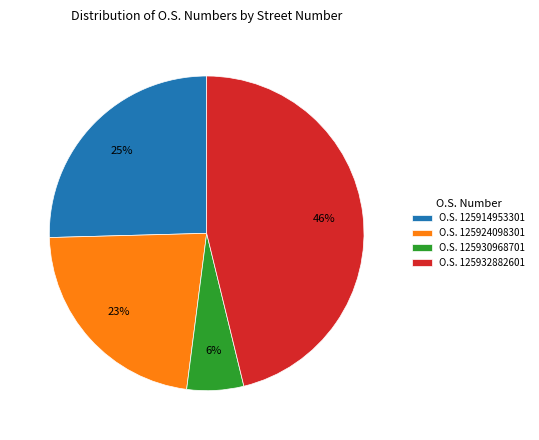

What percentage is the O.S. 125930968701 slice, to the nearest percent?

6%